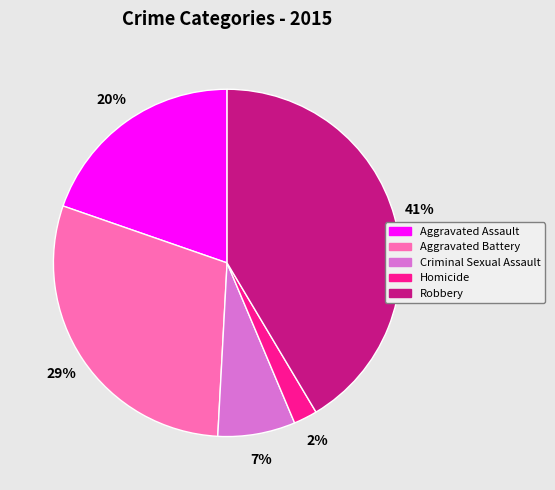

To the nearest percent, what is the difference between the largest and smallest slice percentages?

39%